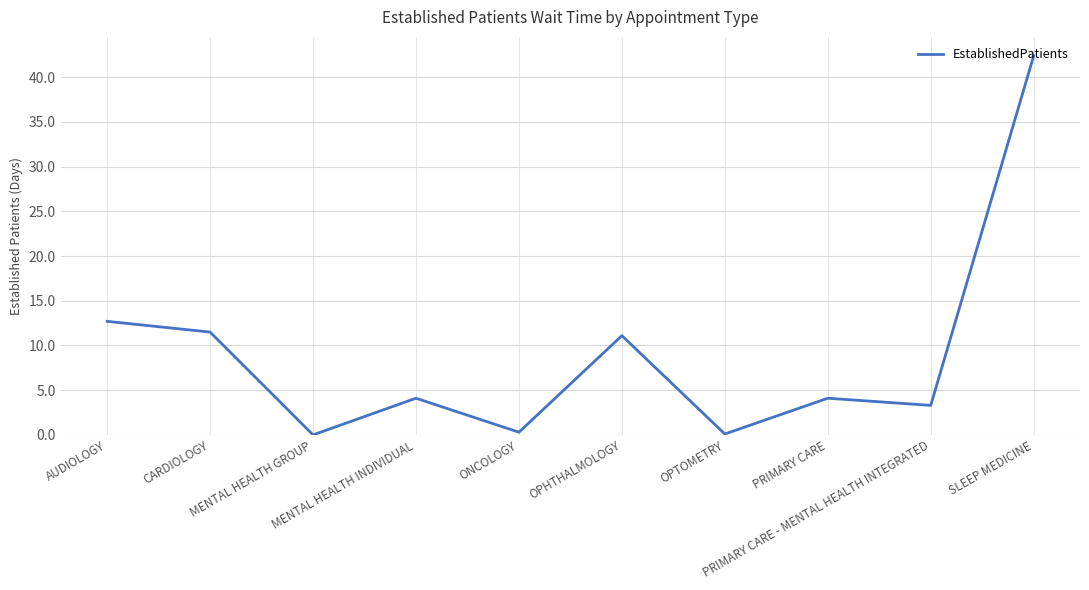

What is the difference between the maximum and minimum values?

42.4